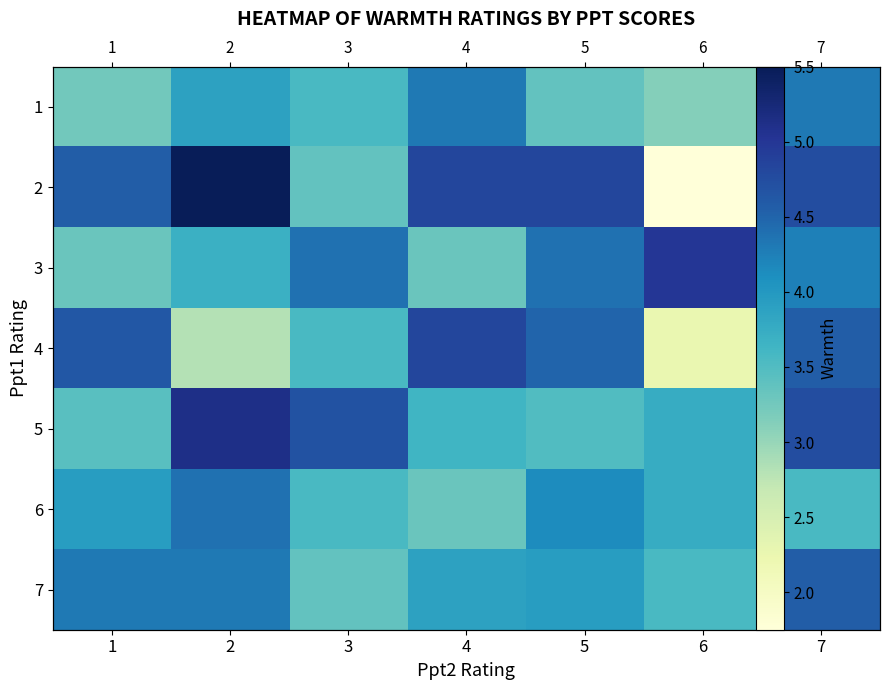

The value of 5 at 1 is 5.4. True or false?

False